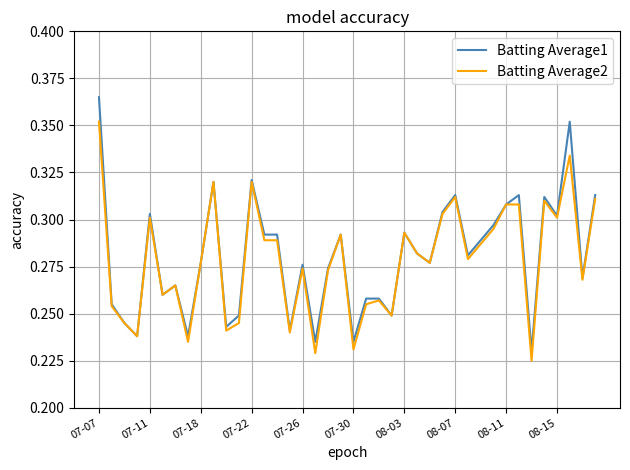

Which series has the largest range (max minus min)?

Batting Average1